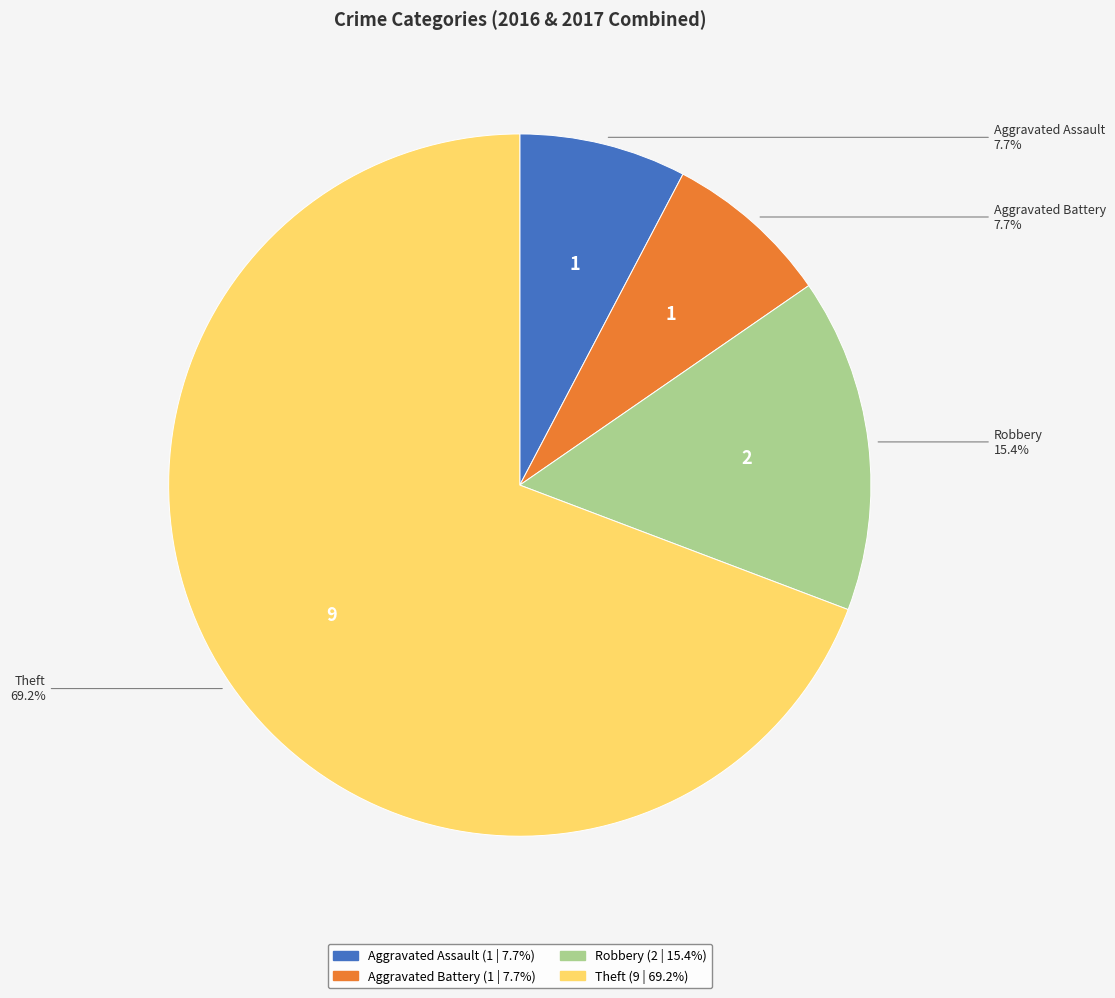

What is the majority slice?

Theft